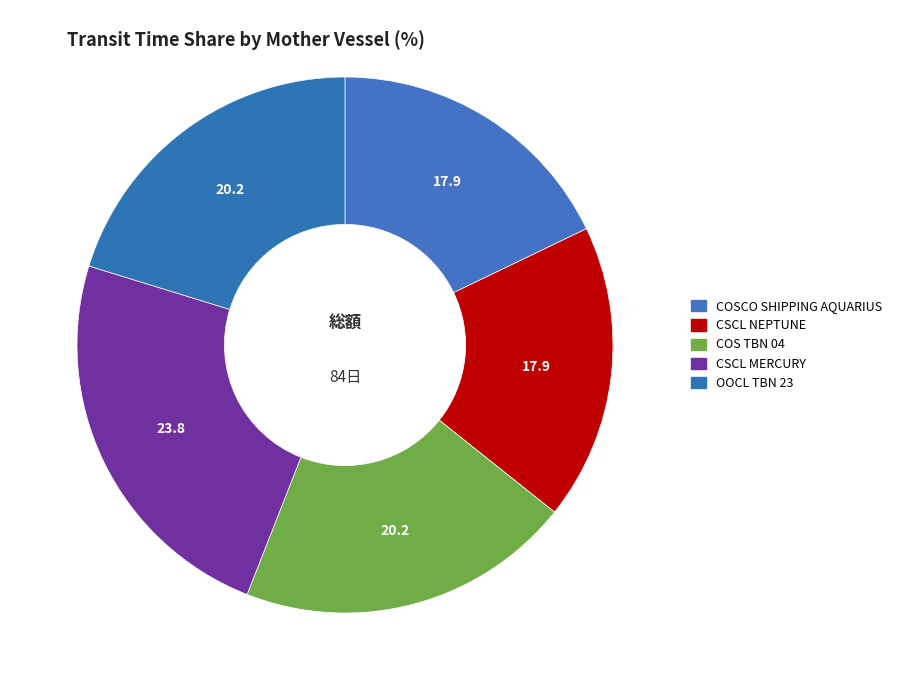

Count the number of slices in the pie.

5